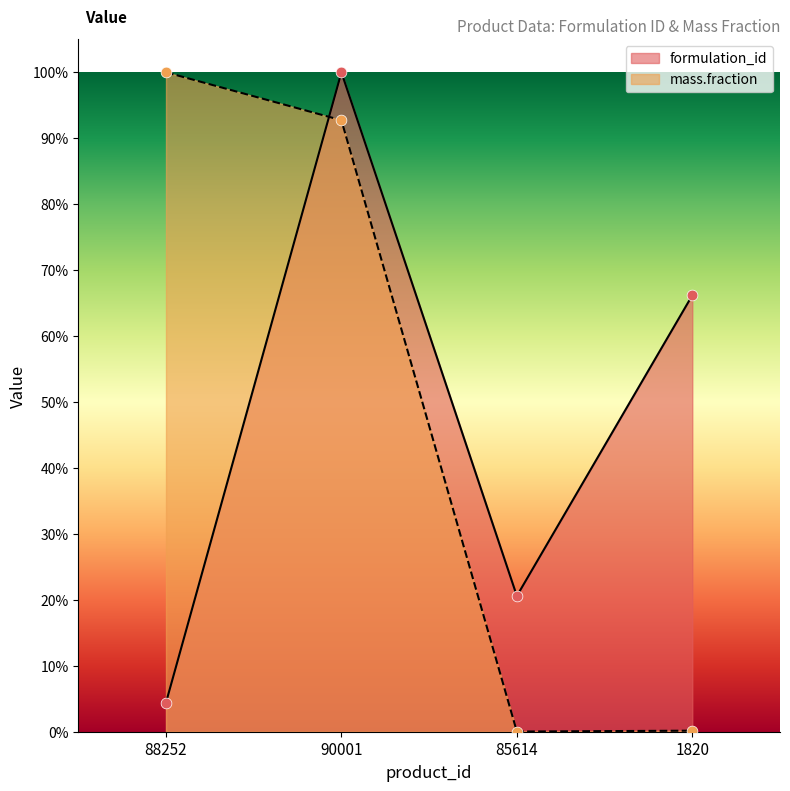

What are all the series names shown in the legend?

formulation_id, mass.fraction